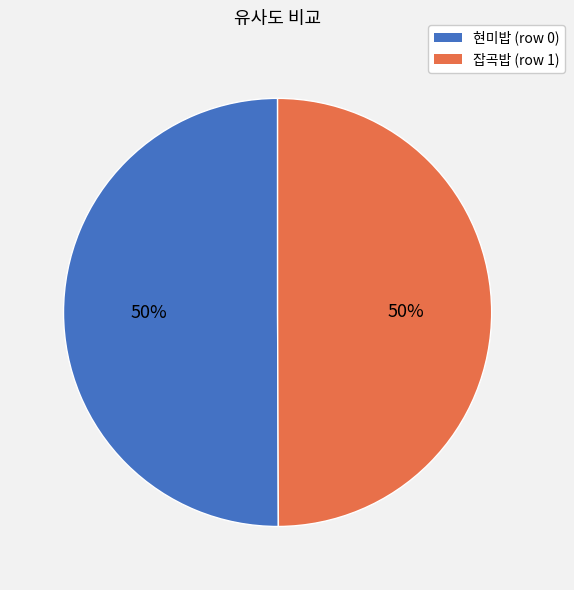

To the nearest percent, what is the average slice percentage?

50%